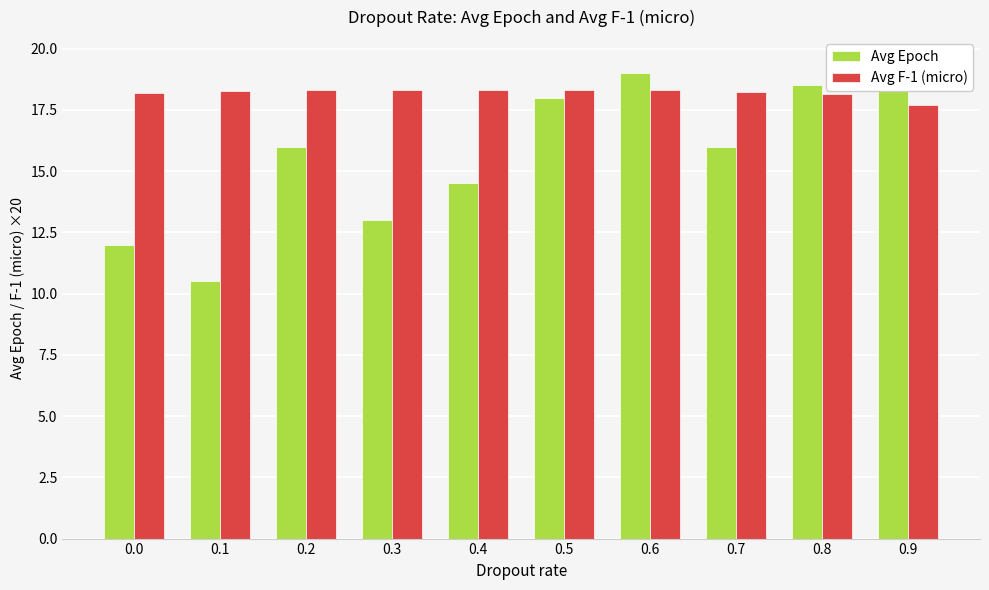

The Avg F-1 (micro) series shows 5.7 at 0.1. True or false?

False